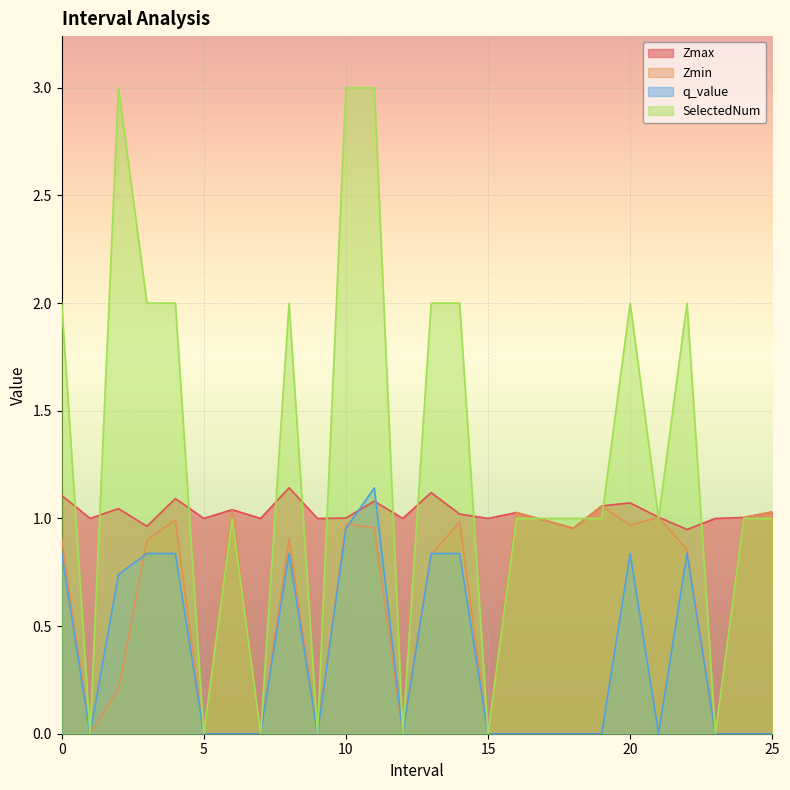

What is the difference between the highest and lowest values at 24.0?

1.0